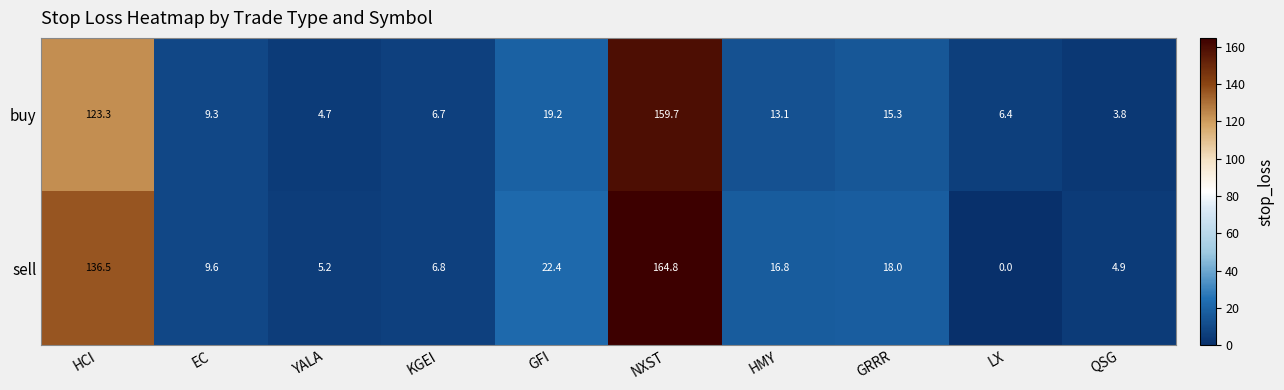

Between YALA and NXST, which series saw the biggest shift?

sell